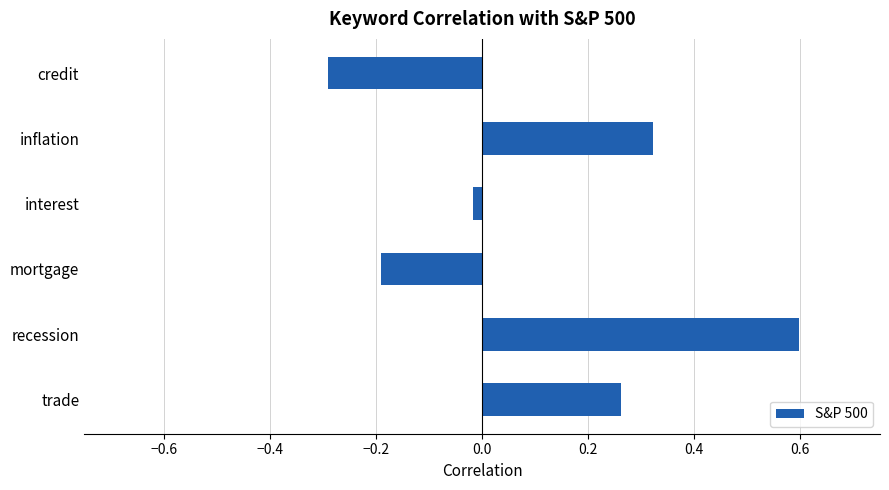

Is it true that the value at inflation is 0.6?

False